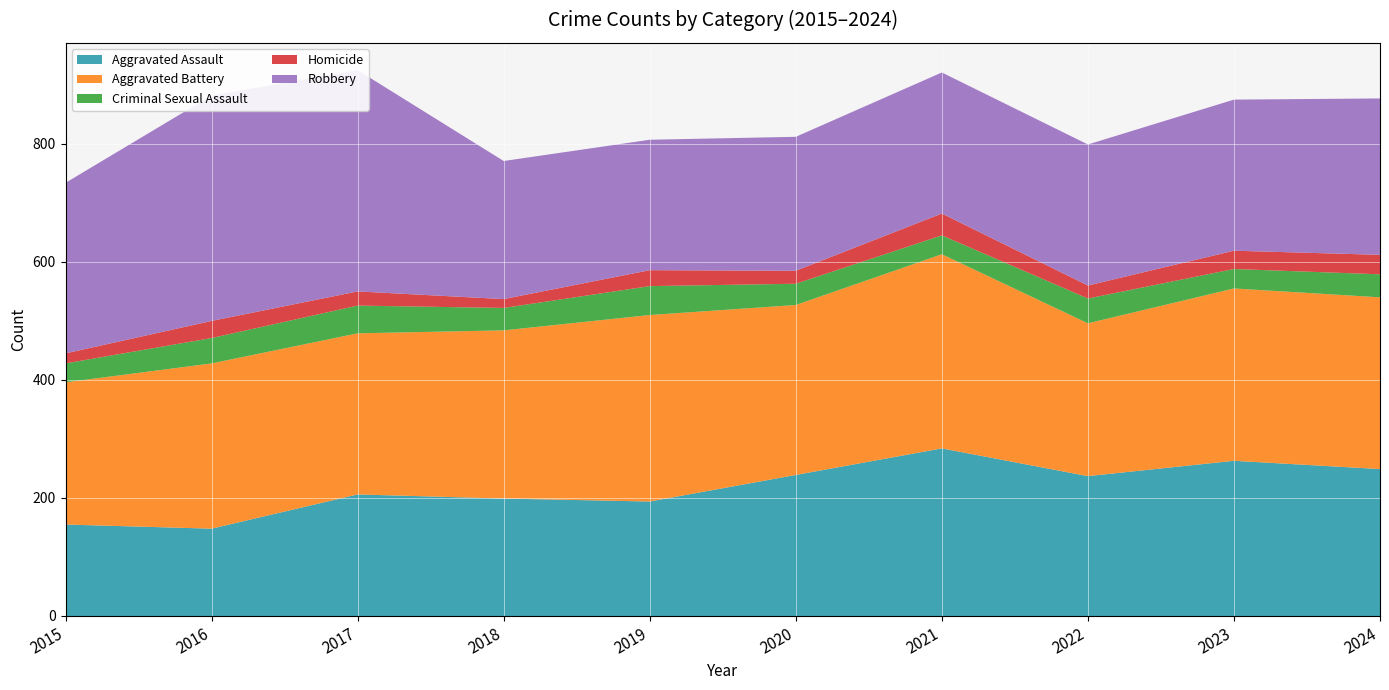

Reading right to left, what are all the values shown in this chart?

Aggravated Assault: 249	263	237	284	239	194	199	206	148	155
Aggravated Battery: 291	292	259	329	288	316	285	273	280	241
Criminal Sexual Assault: 39	33	42	32	36	49	38	47	43	32
Homicide: 33	31	22	37	22	27	15	24	29	17
Robbery: 265	256	239	239	227	221	234	375	382	289